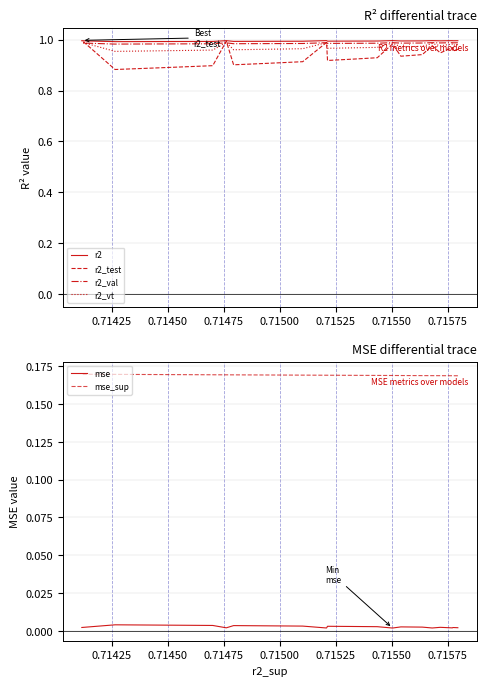

What is the minimum value for r2_test?

0.9